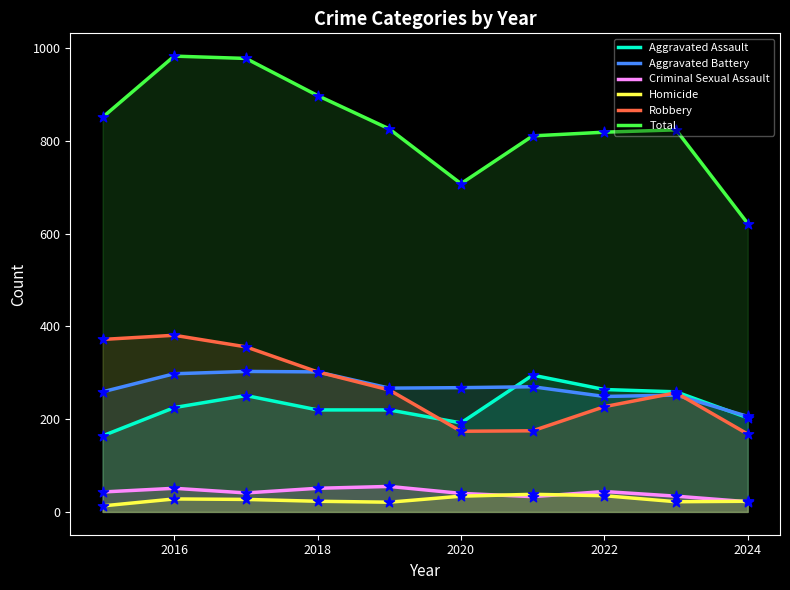

At which category is the sum across all series the highest?

2016